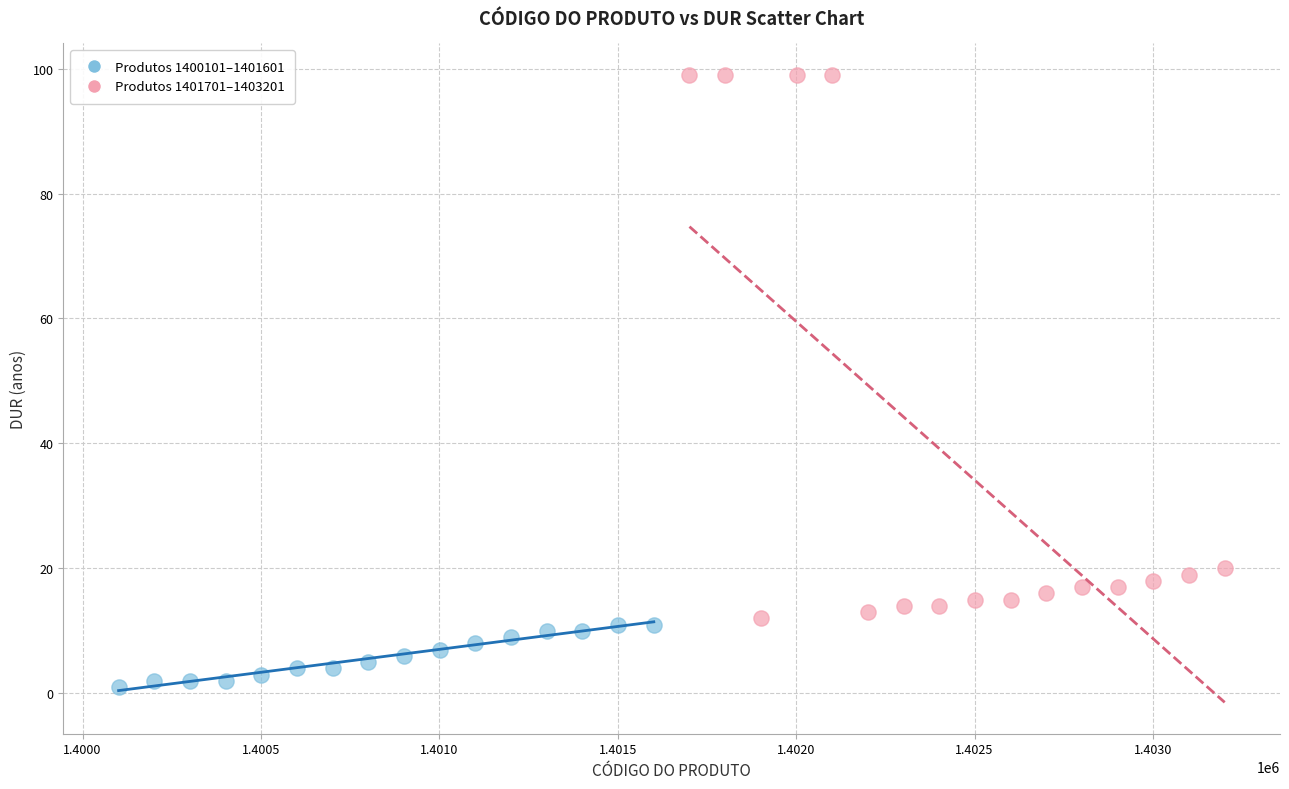

Which series reaches the maximum Y coordinate?

Produtos 1401701–1403201